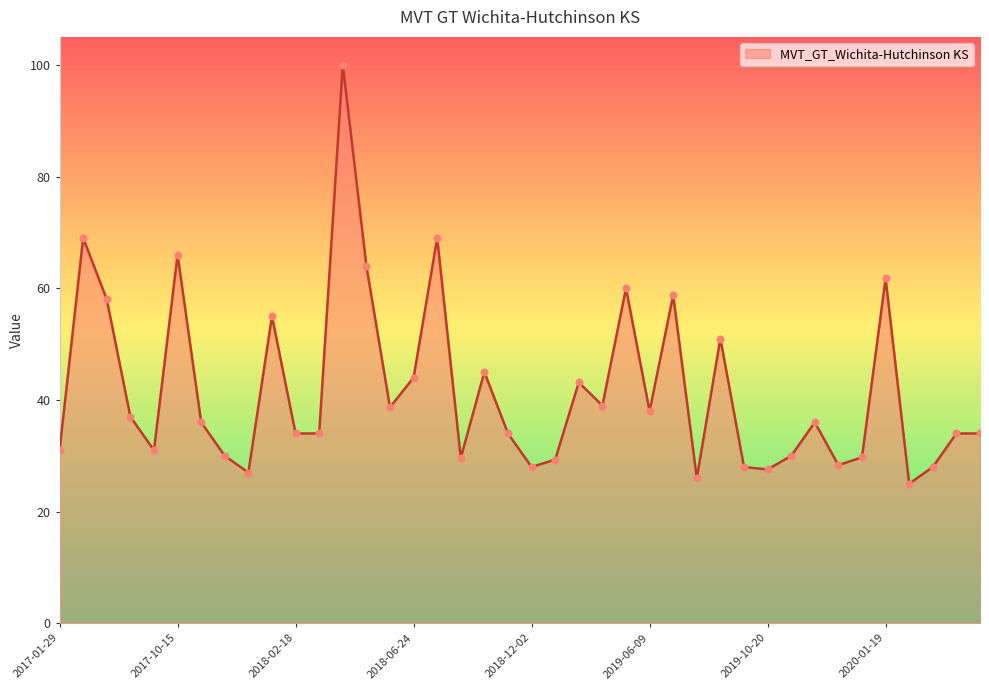

What is the difference between the maximum and minimum values?

75.0